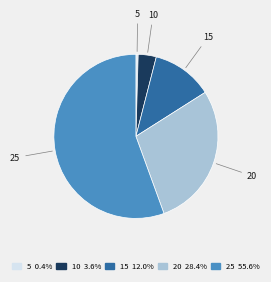

What is the largest slice in the pie chart?

25